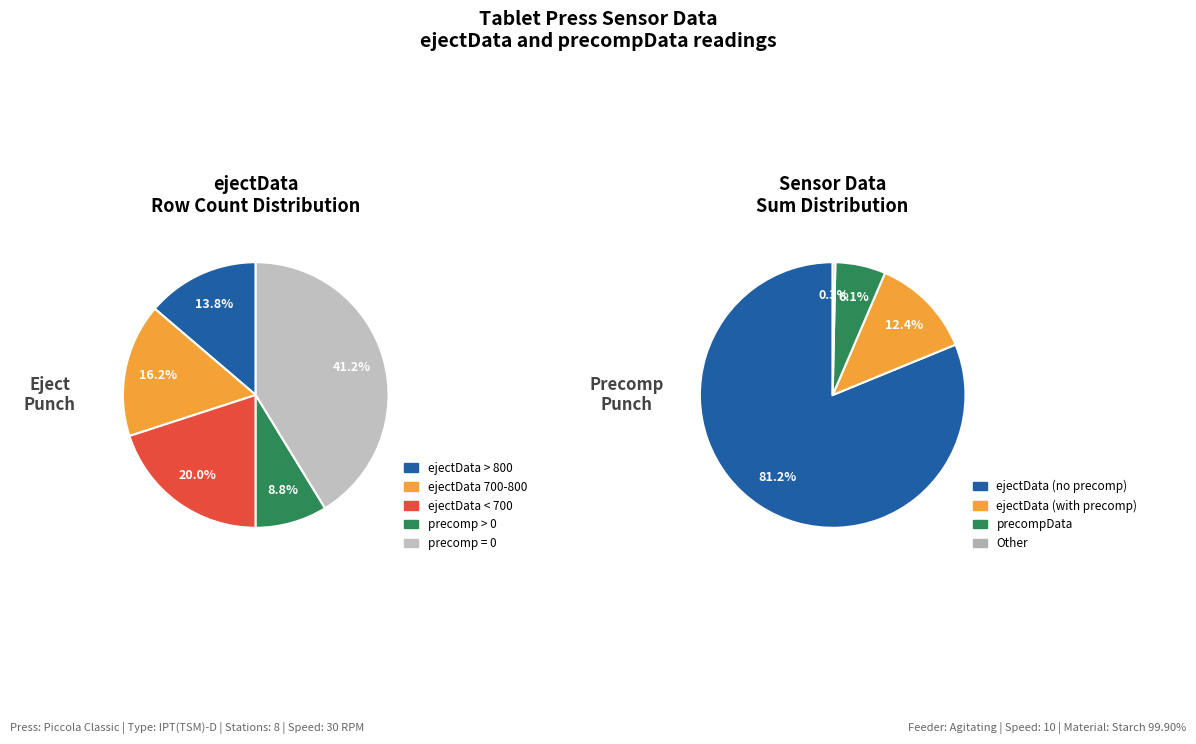

Does 23 account for over 50% of the chart?

No